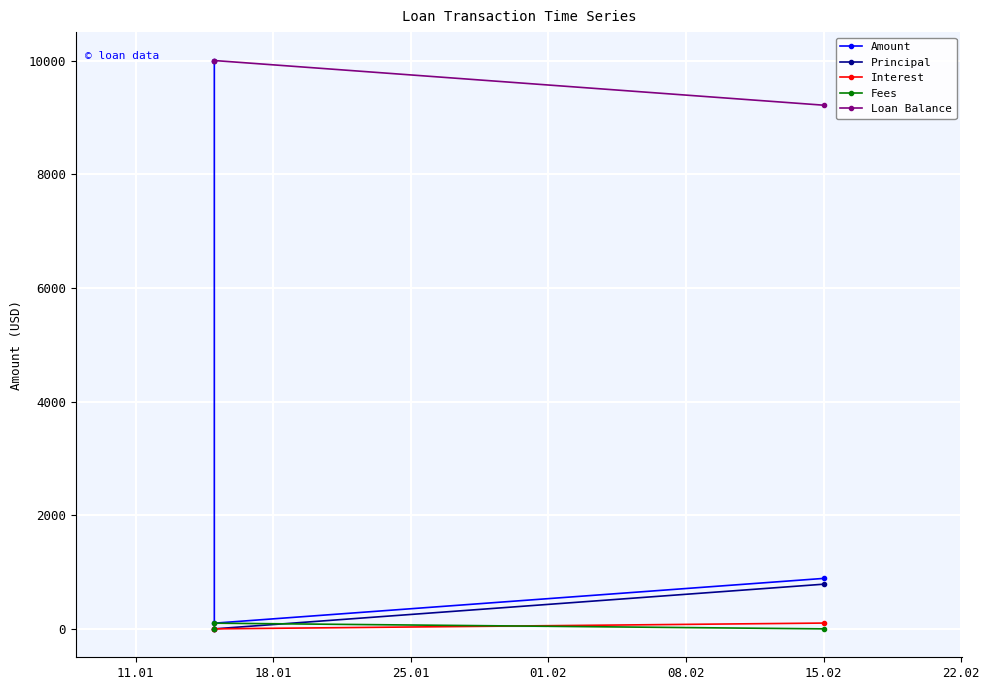

What is the value of the Amount point at the 1st from the left?

10000.0